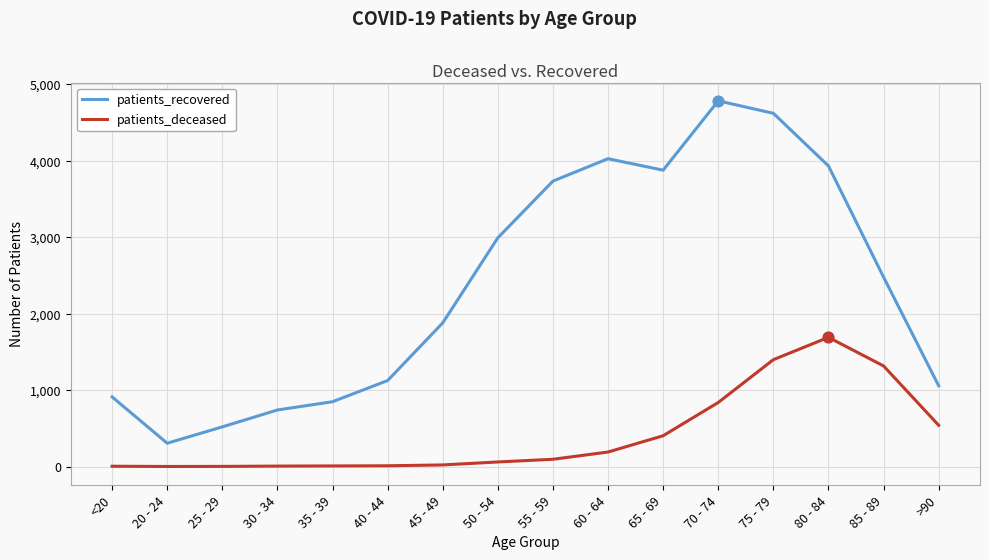

Which series has the largest total across all categories?

patients_recovered